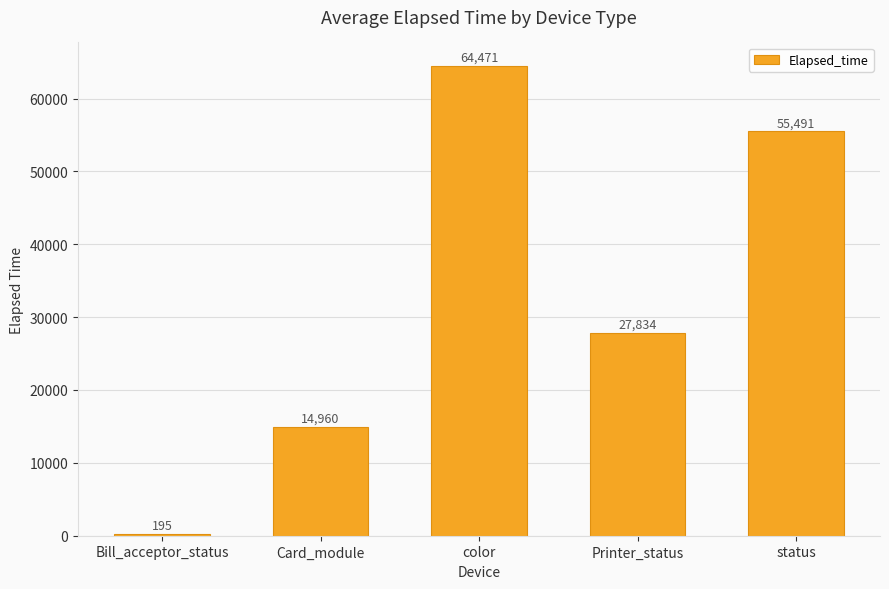

Between Printer_status and Card_module, which is larger?

Printer_status